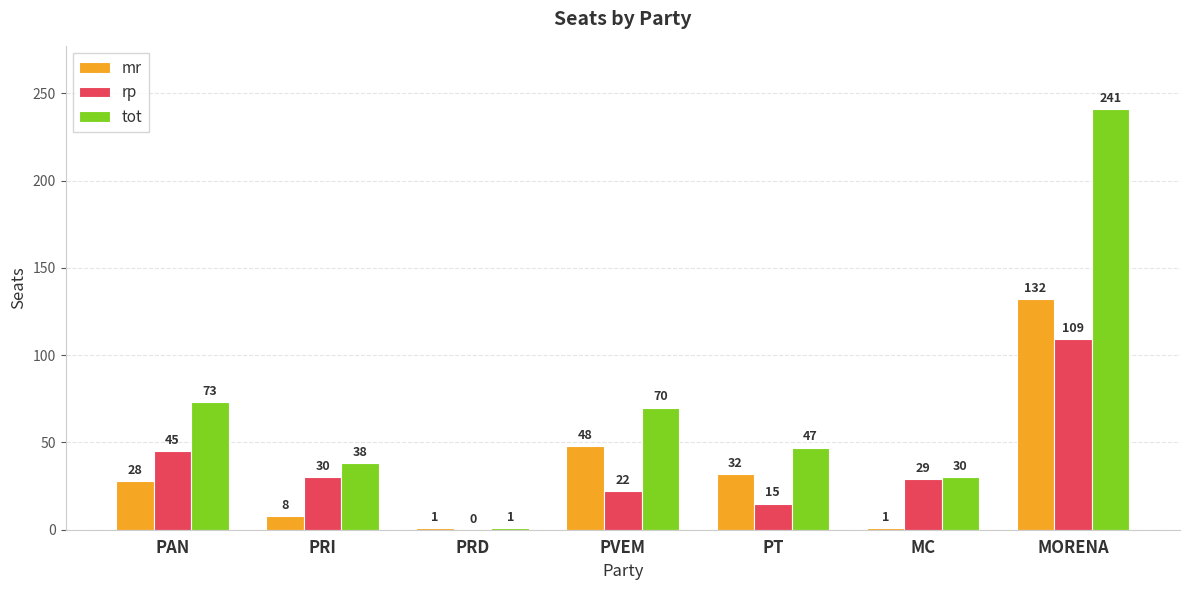

What is the sum of all tot values?

500